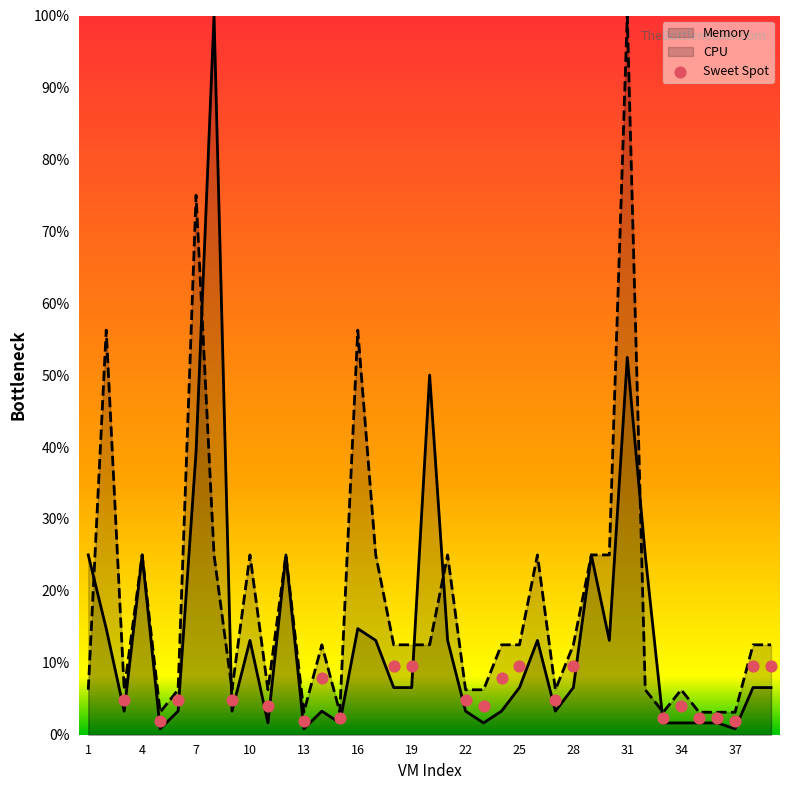

What is the lowest value of the CPU series?

3.1